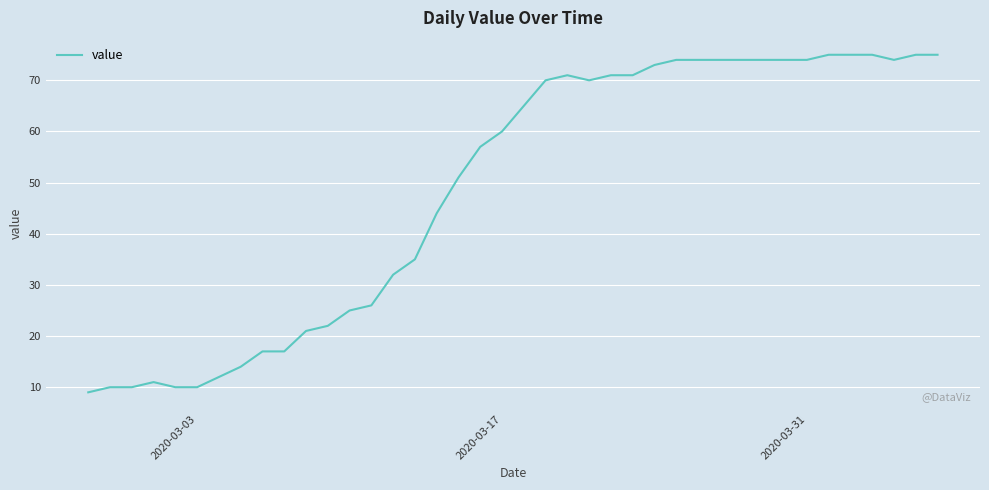

What is the smallest value displayed?

9